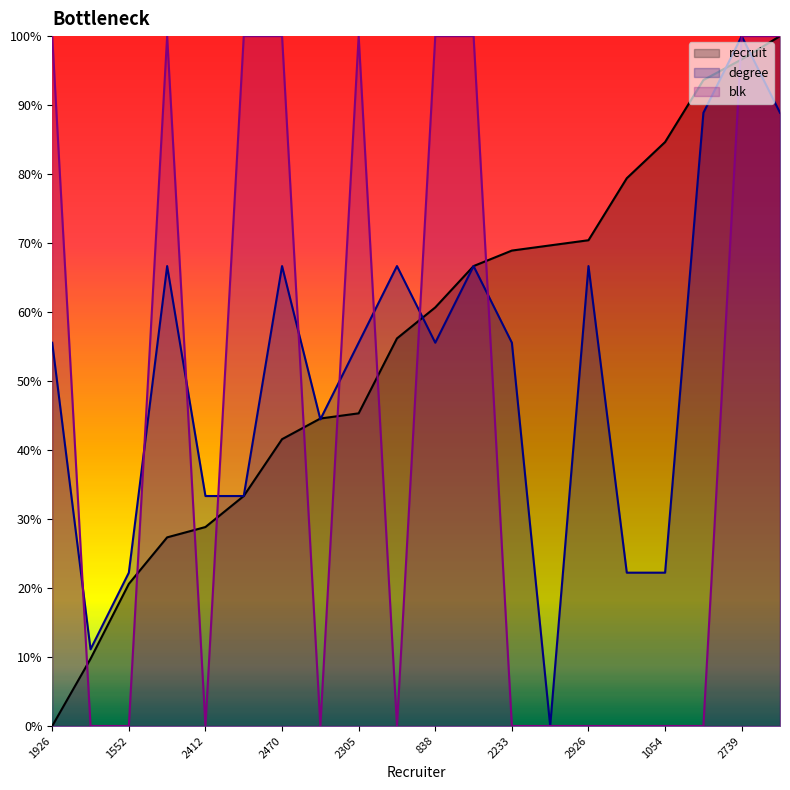

Reading left to right, transcribe all the data shown in this chart.

recruit: 1926=0.0	1829=9.7	1552=20.6	2704=27.3	2412=28.8	2419=33.3	2470=41.6	1820=44.6	2305=45.3	1220=56.2	838=60.7	2360=66.7	2233=68.9	2237=69.7	2926=70.4	1857=79.4	1054=84.6	2237=93.6	2739=96.6	288=100.0
degree: 1926=55.6	1829=11.1	1552=22.2	2704=66.7	2412=33.3	2419=33.3	2470=66.7	1820=44.4	2305=55.6	1220=66.7	838=55.6	2360=66.7	2233=55.6	2237=0.0	2926=66.7	1857=22.2	1054=22.2	2237=88.9	2739=100.0	288=88.9
blk: 1926=100.0	1829=0.0	1552=0.0	2704=100.0	2412=0.0	2419=100.0	2470=100.0	1820=0.0	2305=100.0	1220=0.0	838=100.0	2360=100.0	2233=0.0	2237=0.0	2926=0.0	1857=0.0	1054=0.0	2237=0.0	2739=100.0	288=100.0